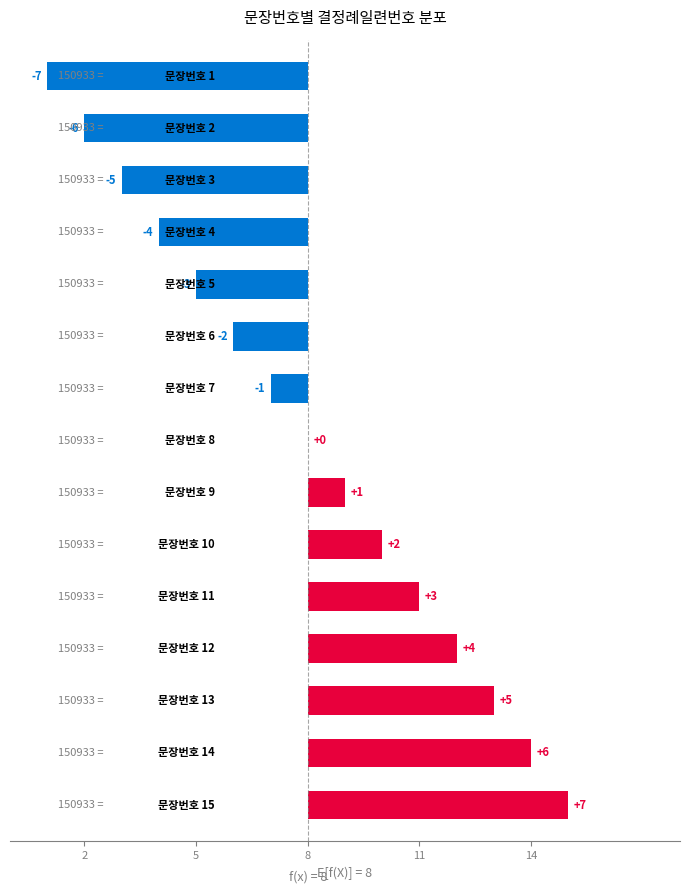

Which has a higher value, 14 or 14?

14